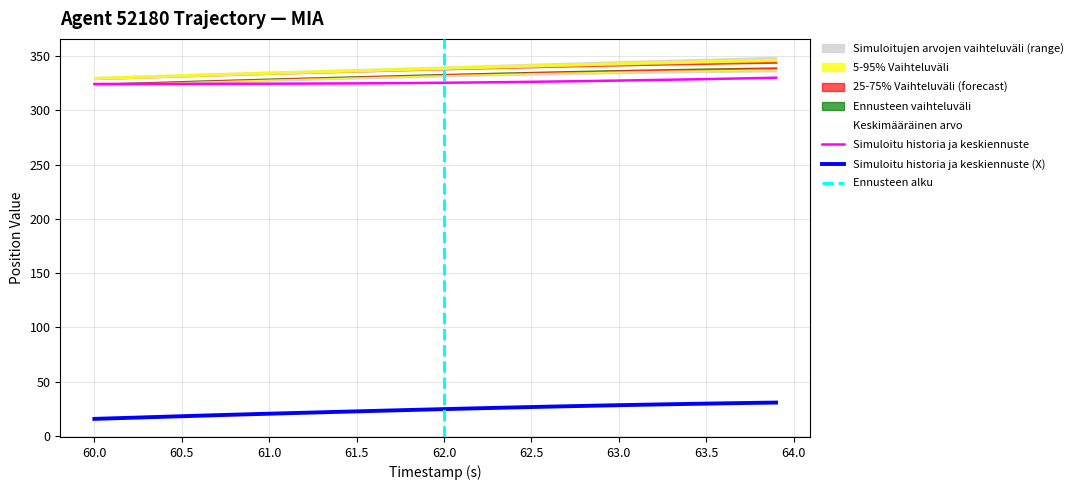

True or false: Y Position and X Position intersect in this chart.

False